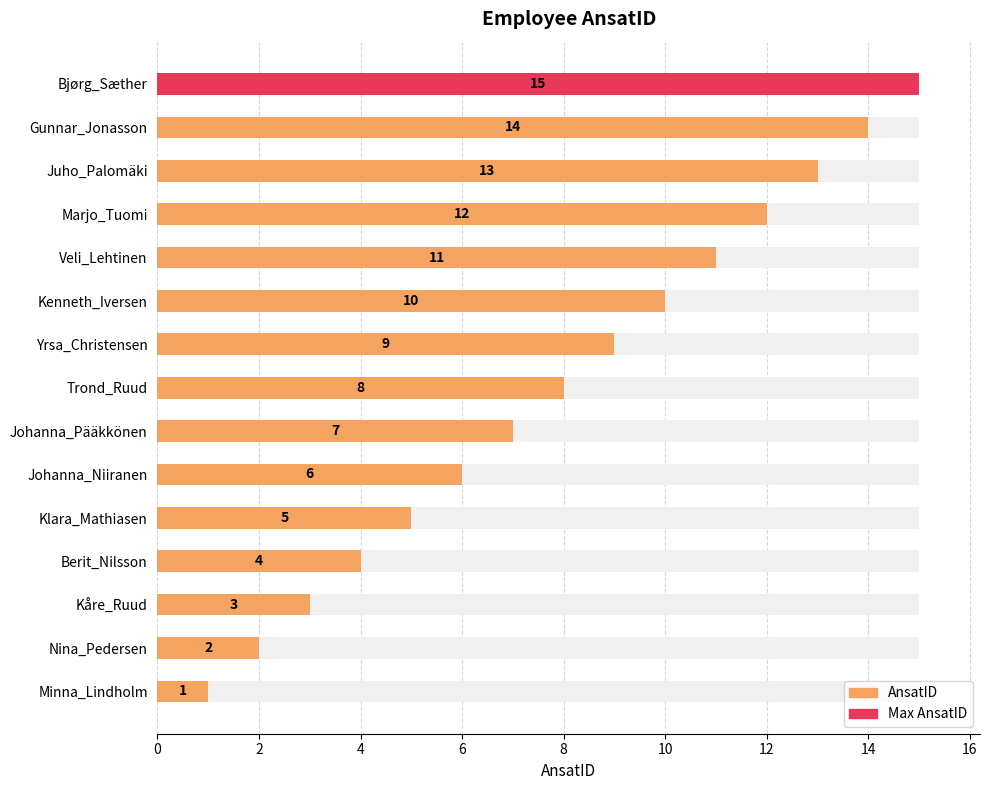

What is the sum of the values at Gunnar_Jonasson and Bjørg_Sæther?

29